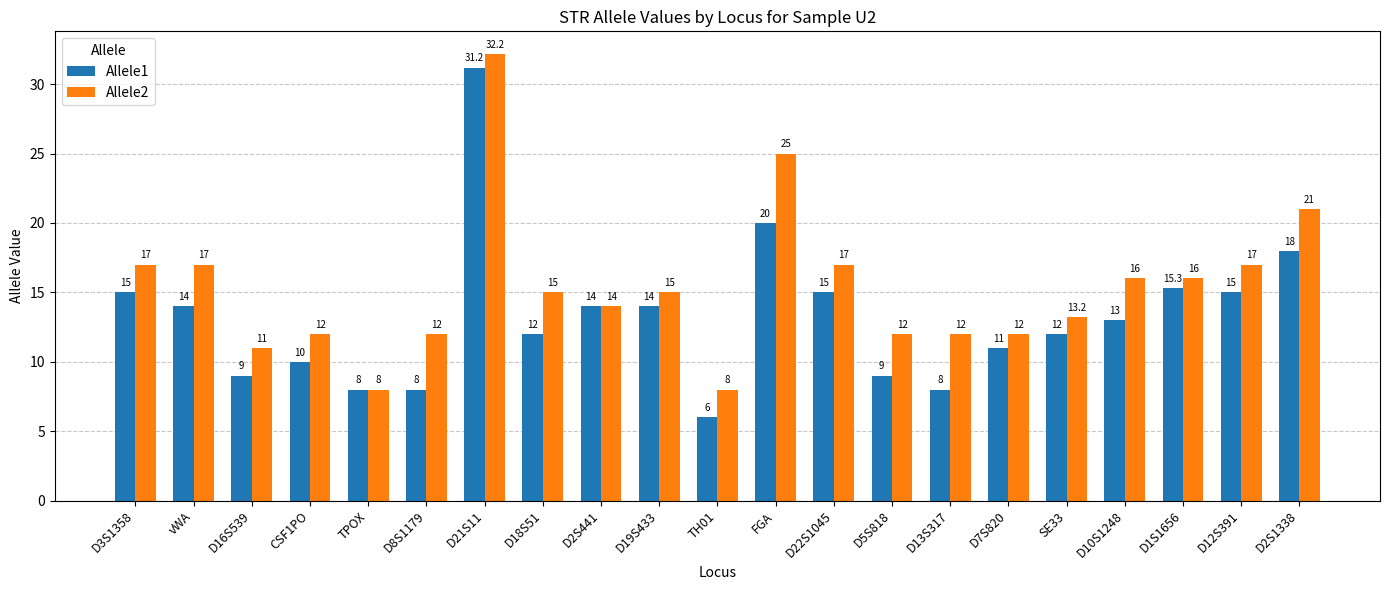

List the series in order of their peak value, lowest first.

Allele1, Allele2